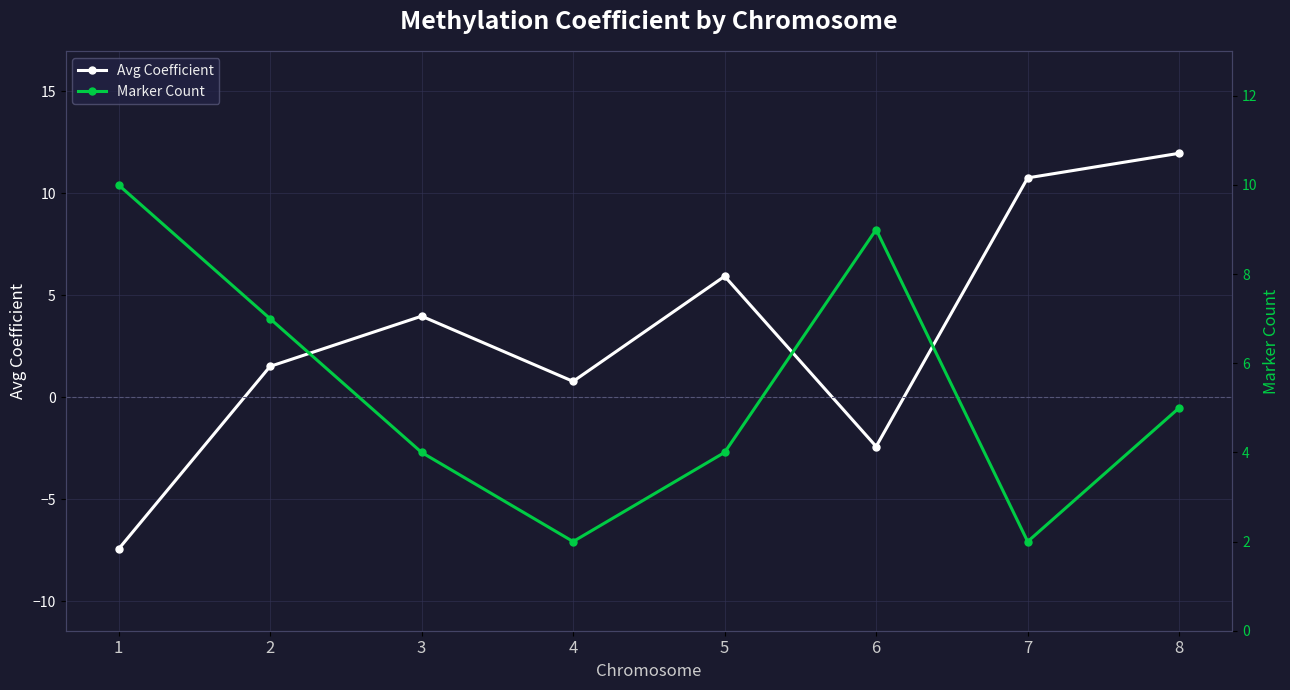

Where is Avg Coefficient nearest to the value 2?

2